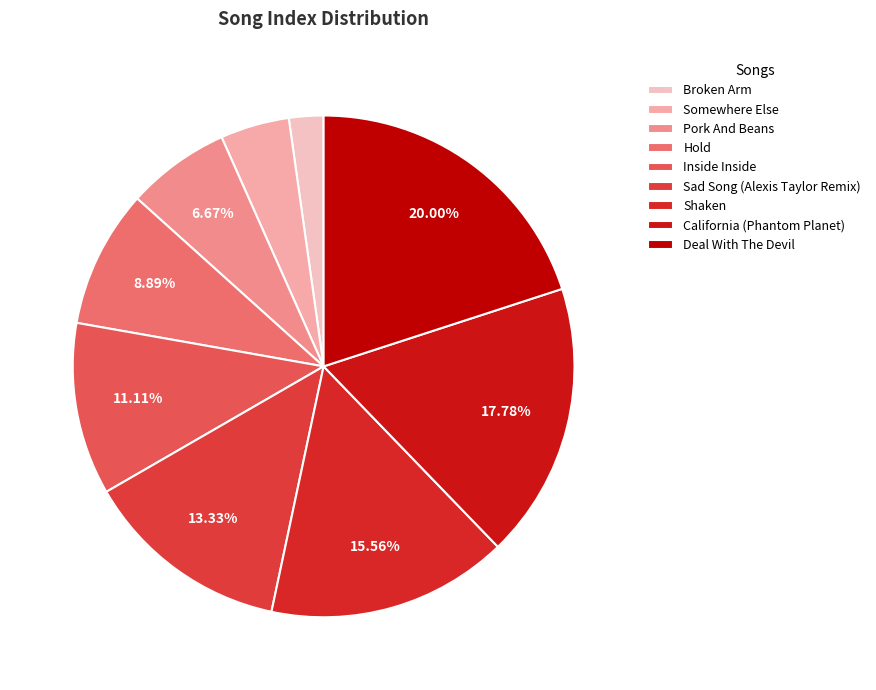

The Hold slice represents 9% of the pie. True or false?

True